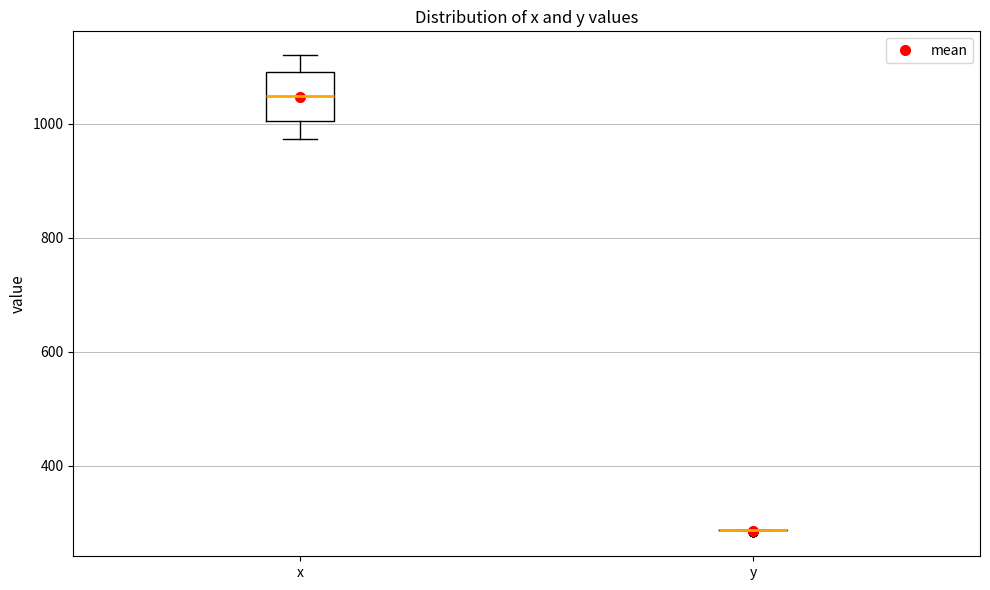

Where does the median line of the box for x sit on the y-axis? The values are not printed on the chart, so give them approximately, as read against the axis.

1040